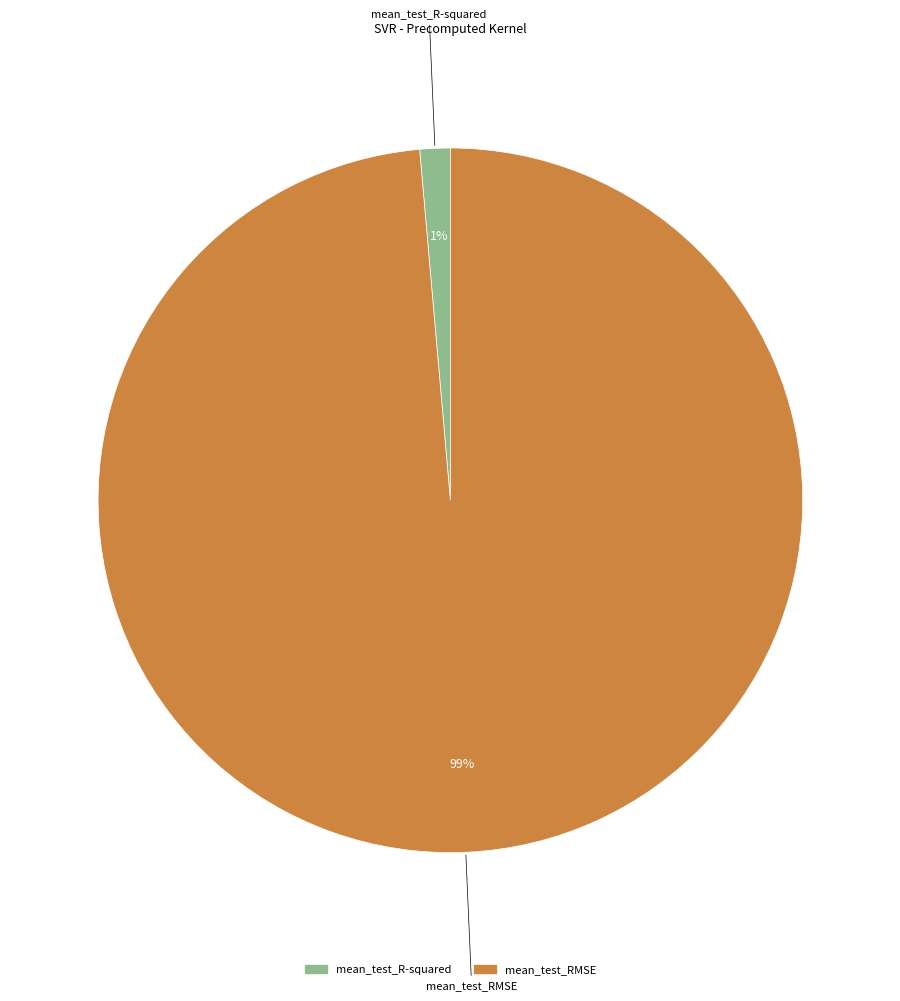

What is the largest slice in the pie chart?

mean_test_RMSE